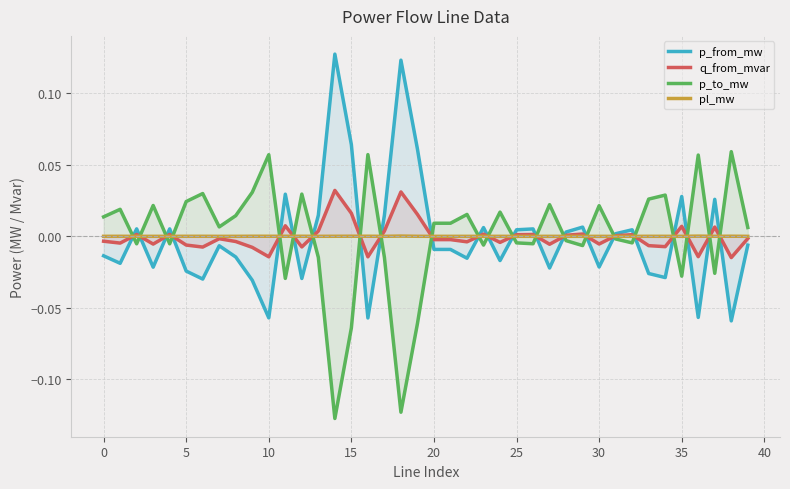

List the series in order of their peak value, highest first.

p_from_mw, p_to_mw, q_from_mvar, pl_mw